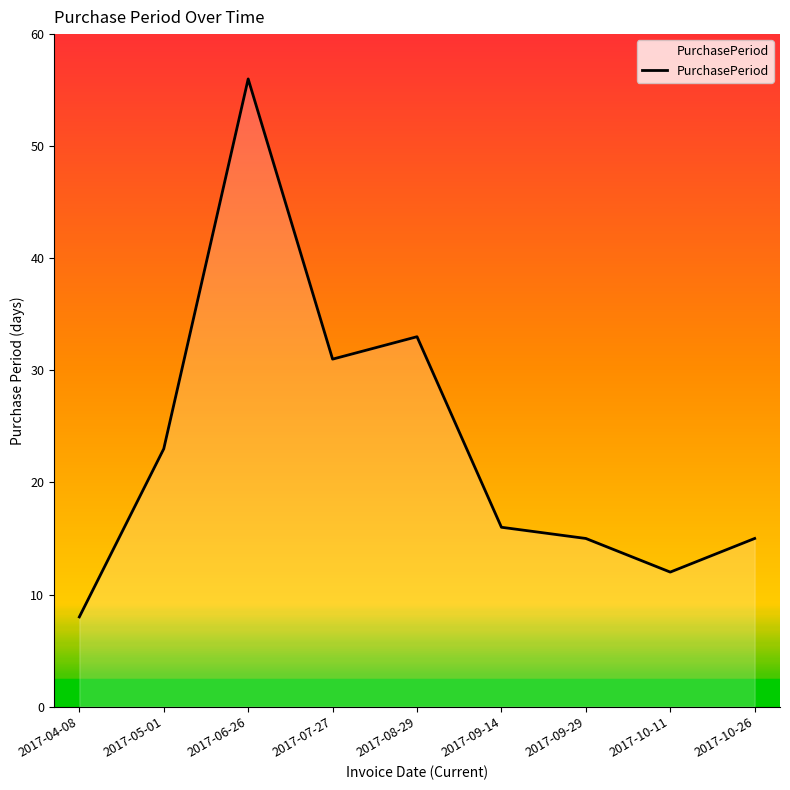

Where is the first local minimum?

2017-07-27